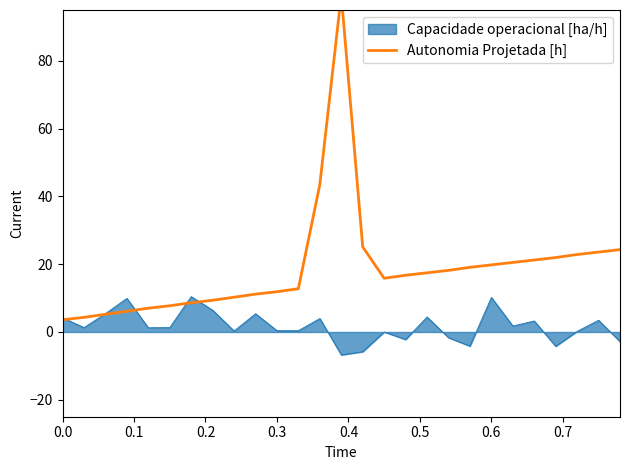

What is the maximum value for Capacidade operacional [ha/h]?

10.4